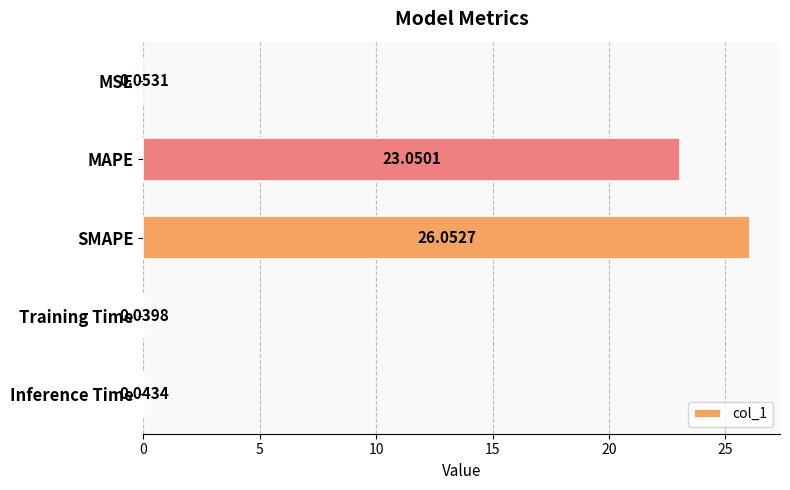

What is the maximum value shown in the chart?

26.1